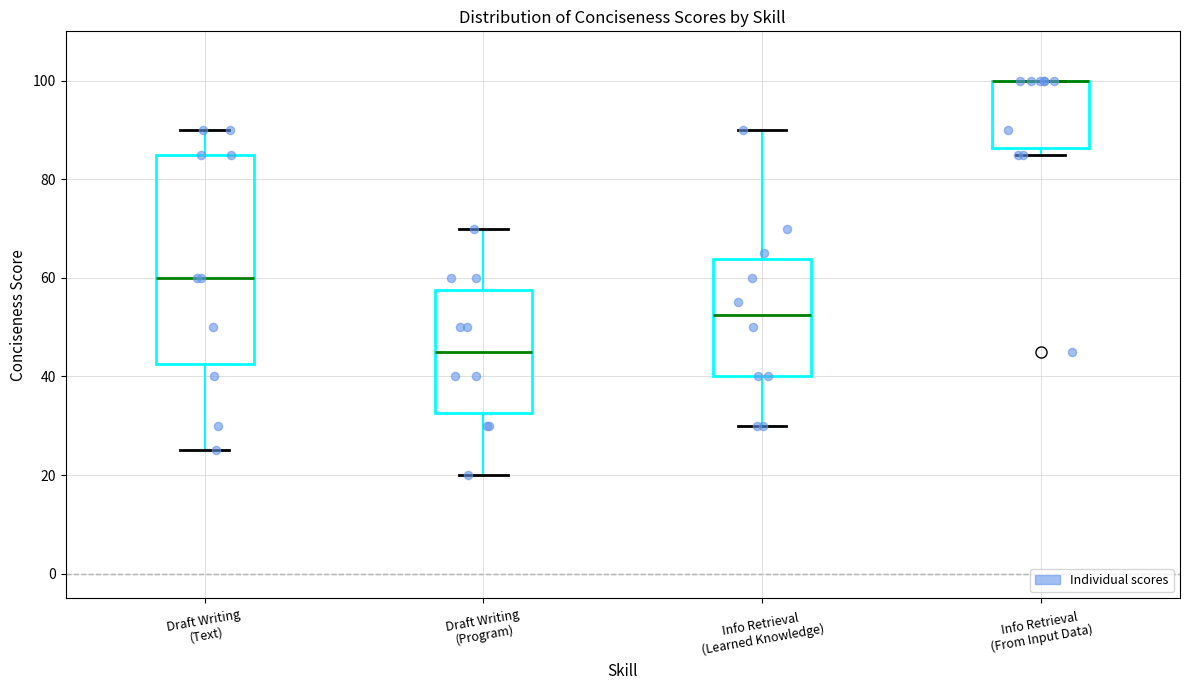

Reading left to right, read every box against the y-axis: the position of its median line, the range the box covers, and the ends of its whiskers. The values are not printed on the chart, so give them approximately, as read against the axis.

Draft Writing (Text): median 60, box 42 to 86, whiskers 26 to 90
Draft Writing (Program): median 46, box 32 to 58, whiskers 20 to 70
Info Retrieval (Learned Knowledge): median 52, box 40 to 64, whiskers 30 to 90
Info Retrieval (From Input Data): median 100 (drawn on the box's upper edge), box 86 to 100, whiskers 86 (just below the box's lower edge) to 100